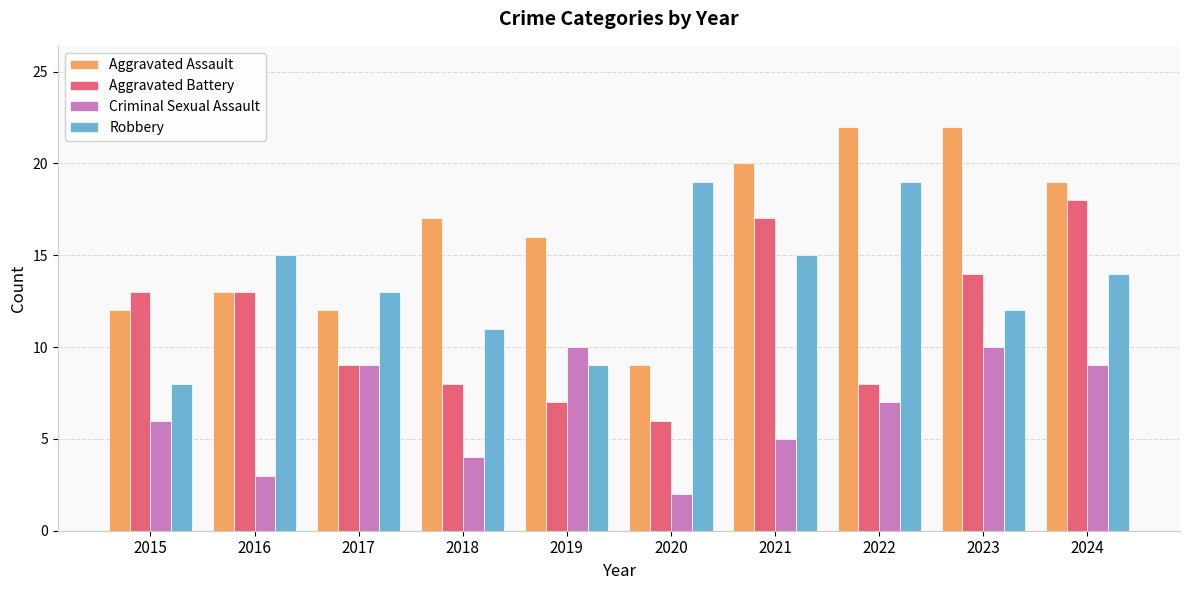

Which series has the largest total across all categories?

Aggravated Assault